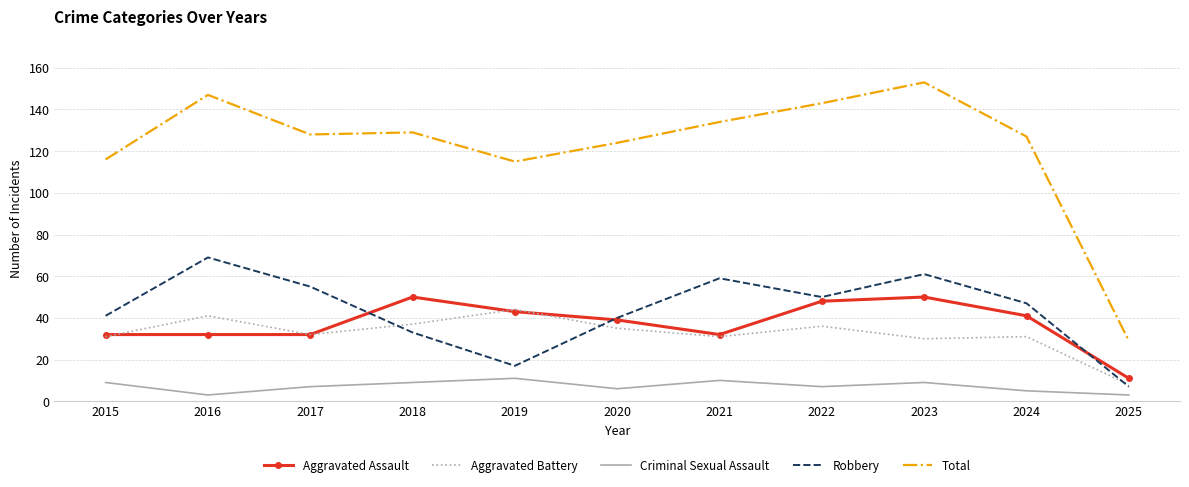

What is the total value across all series at 2018?

258